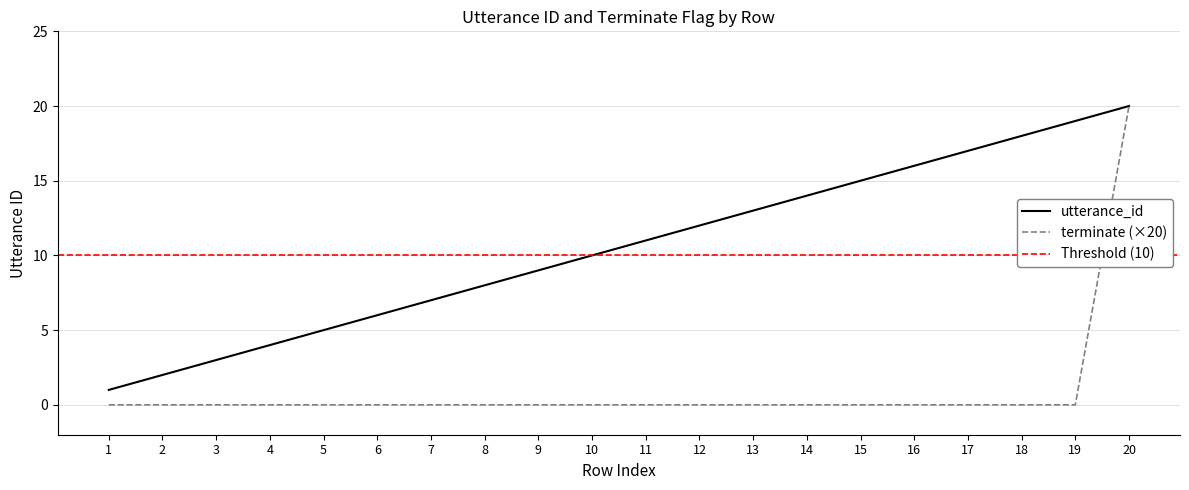

Between 7 and 11, which is larger?

11